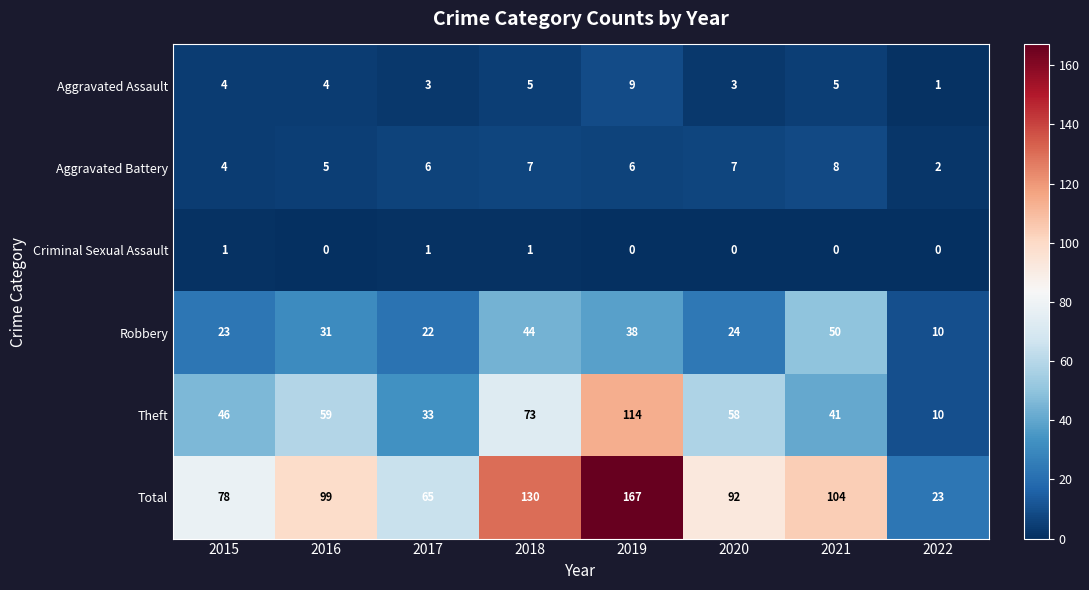

What is the average value of the Theft series?

54